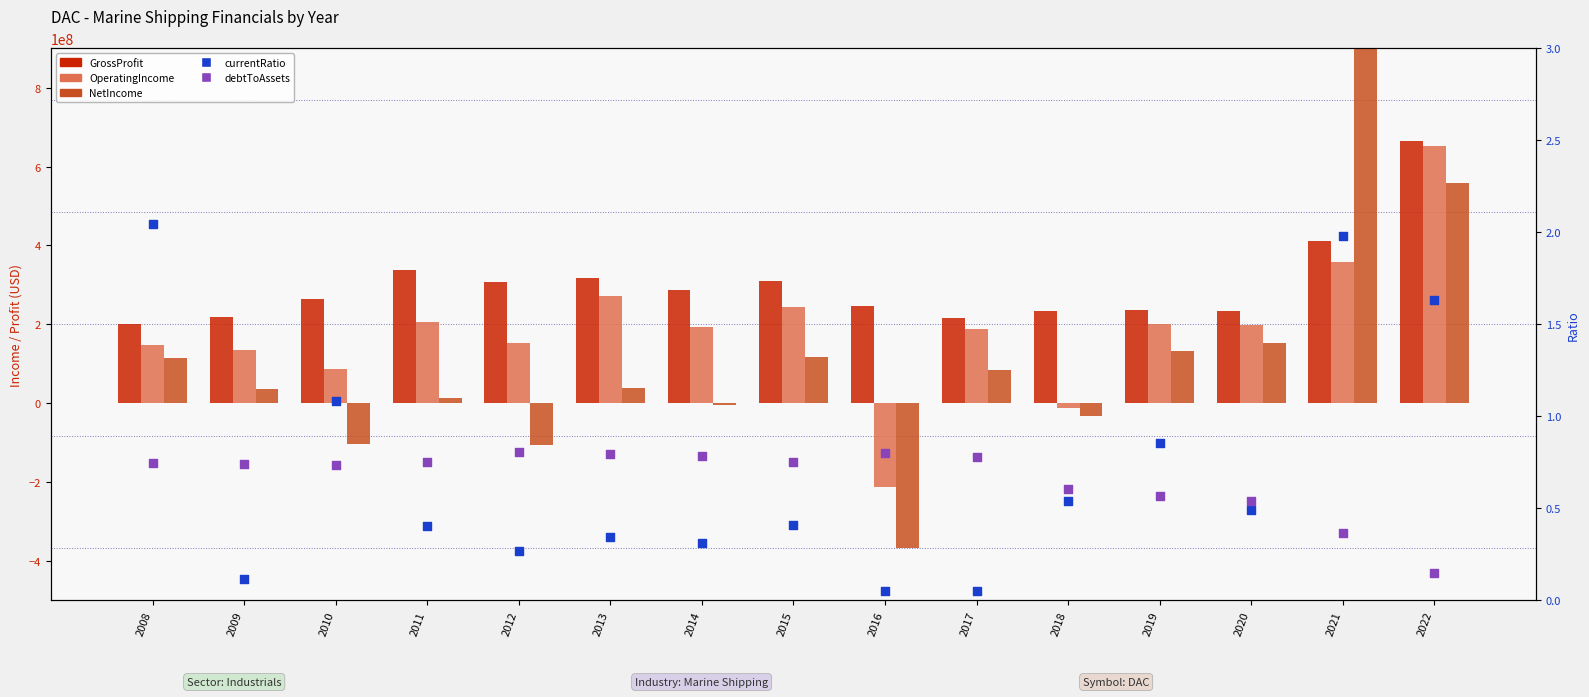

What is the total value across all series at 2008?

466381002.8